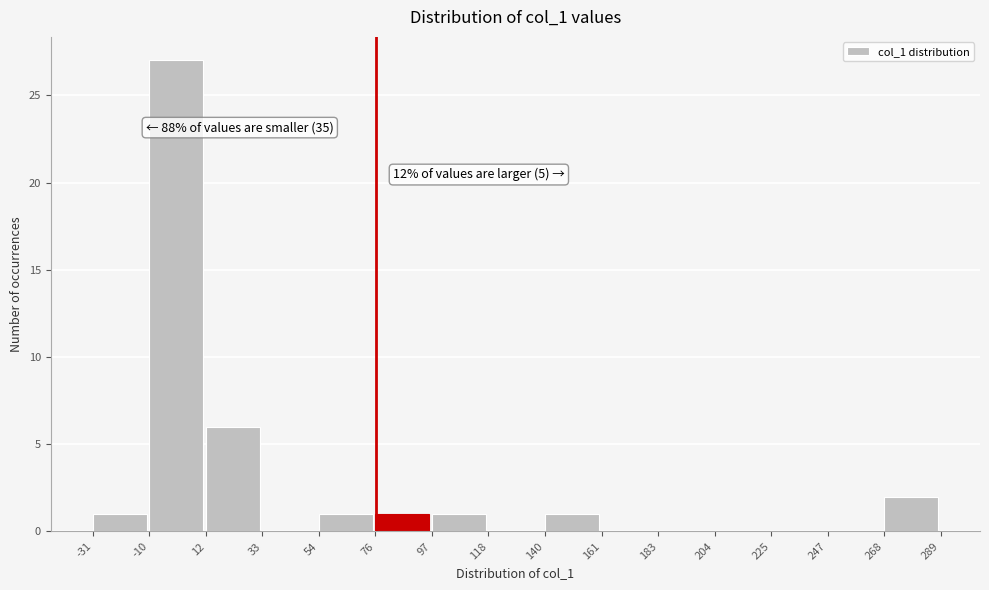

Which range on the x-axis has the tallest bar?

-10 to 12